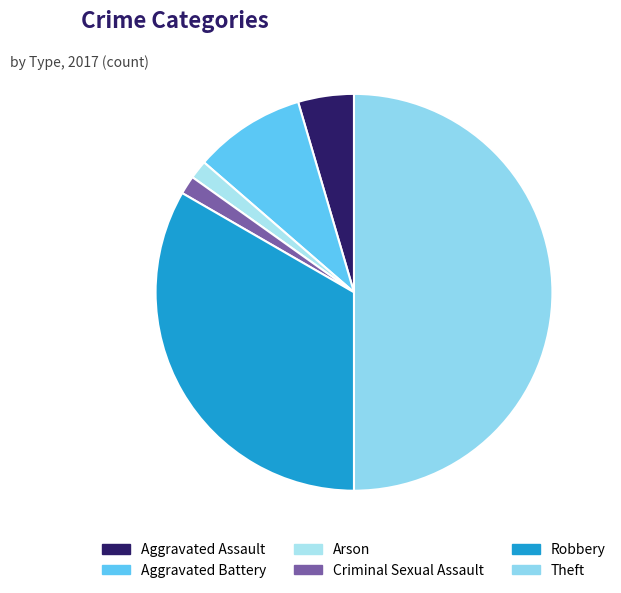

To the nearest percent, what percentage of the pie is Theft?

50%